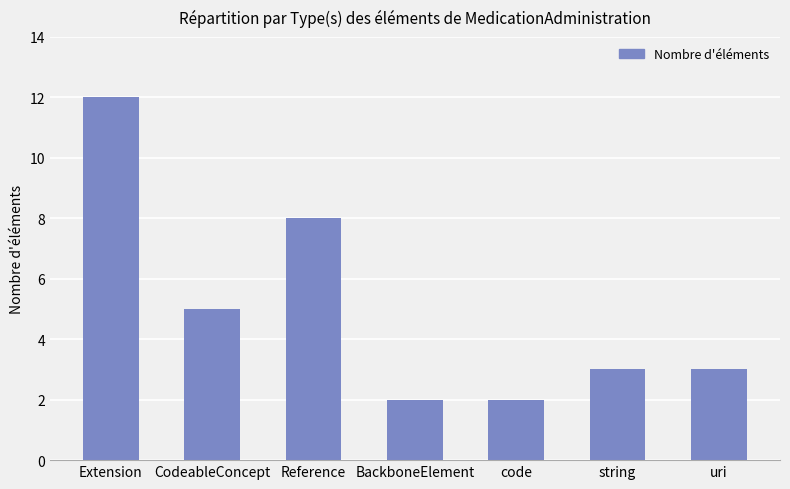

Count the number of categories in the chart.

7